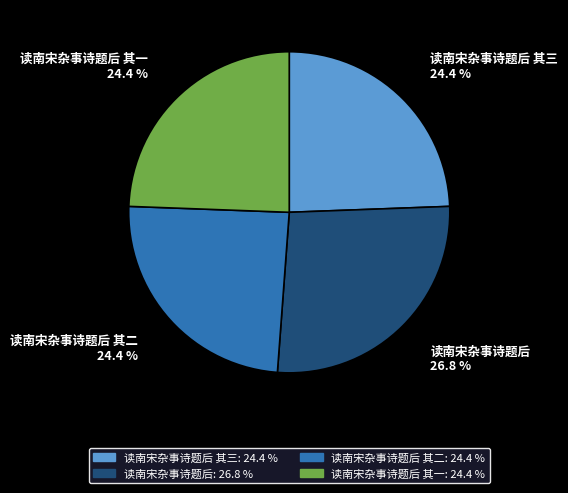

Is there any slice that represents more than half of the pie?

No